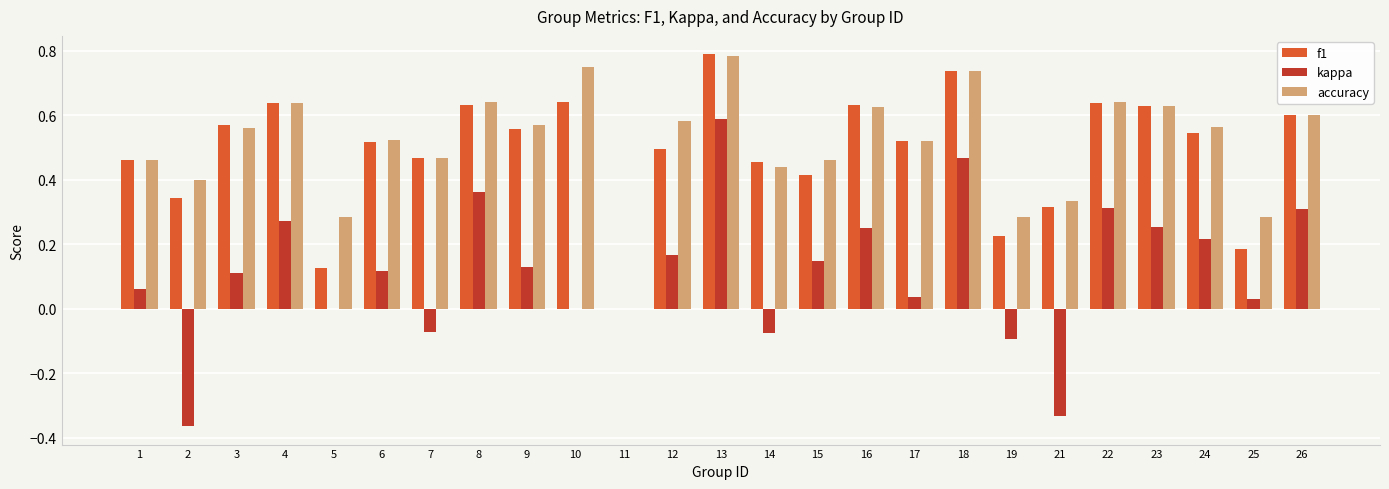

Which series changed the most between 13 and 24?

kappa